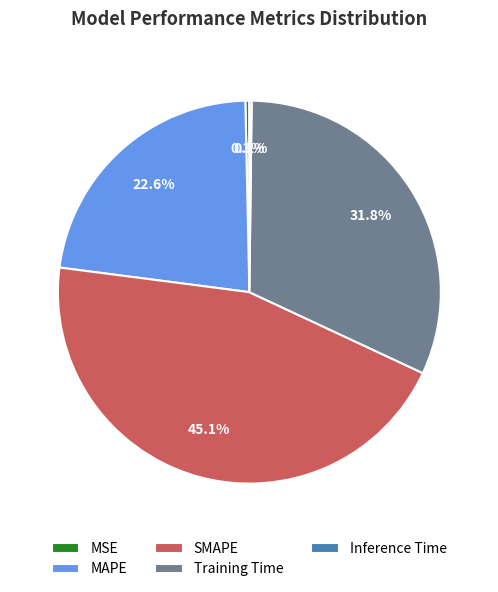

Is there a majority slice in this chart?

No